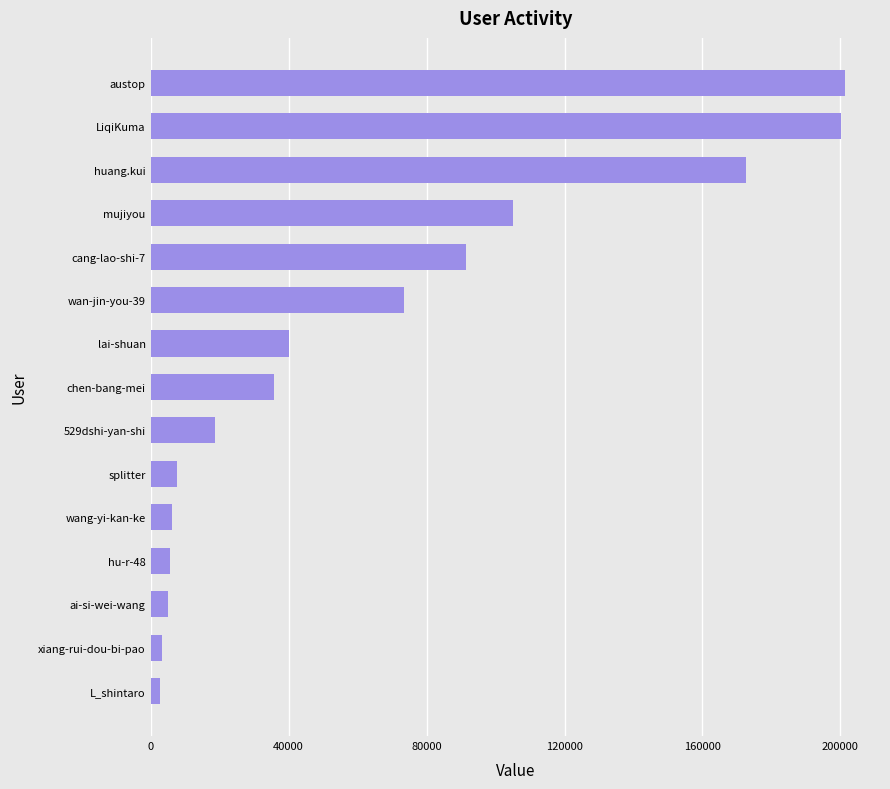

What is the average value?

64557